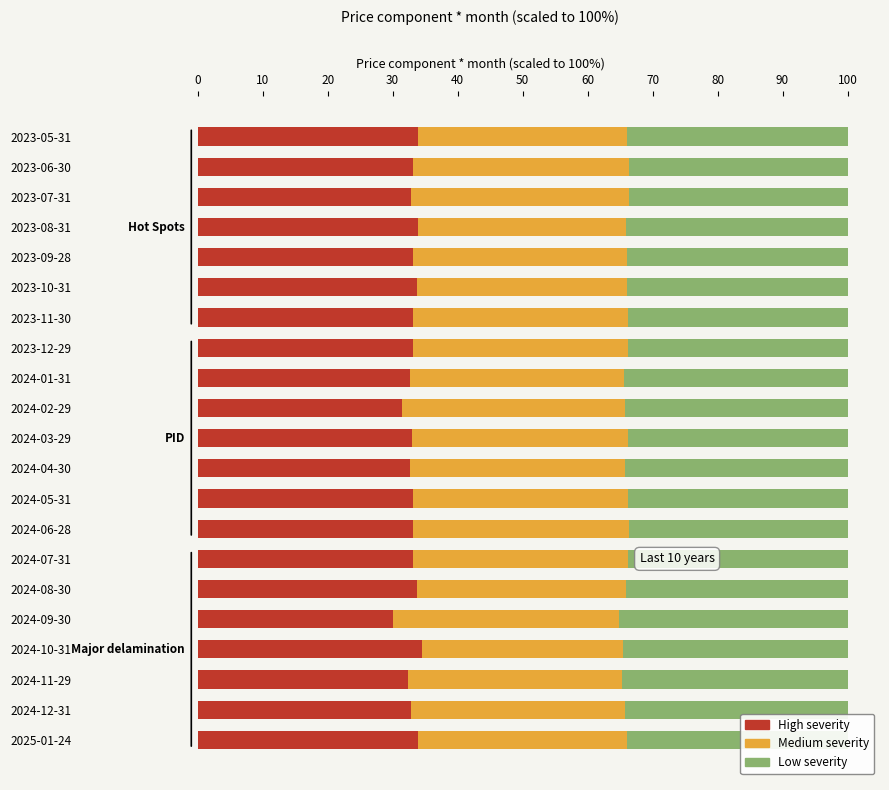

What is the total value across all series at 2024-03-29?

100.0